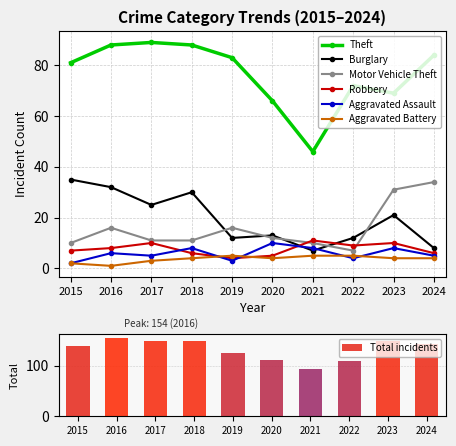

Is it true that Aggravated Battery equals 4 at 2018?

True